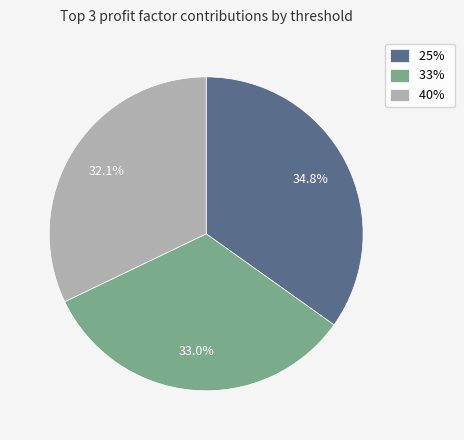

Which slice is the largest?

25%